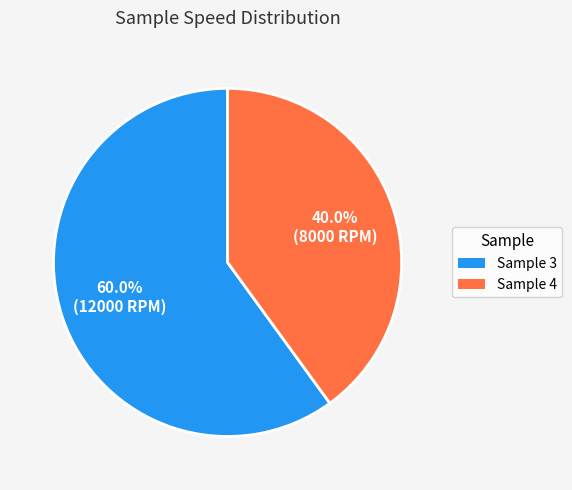

Does any single category account for the majority?

Yes